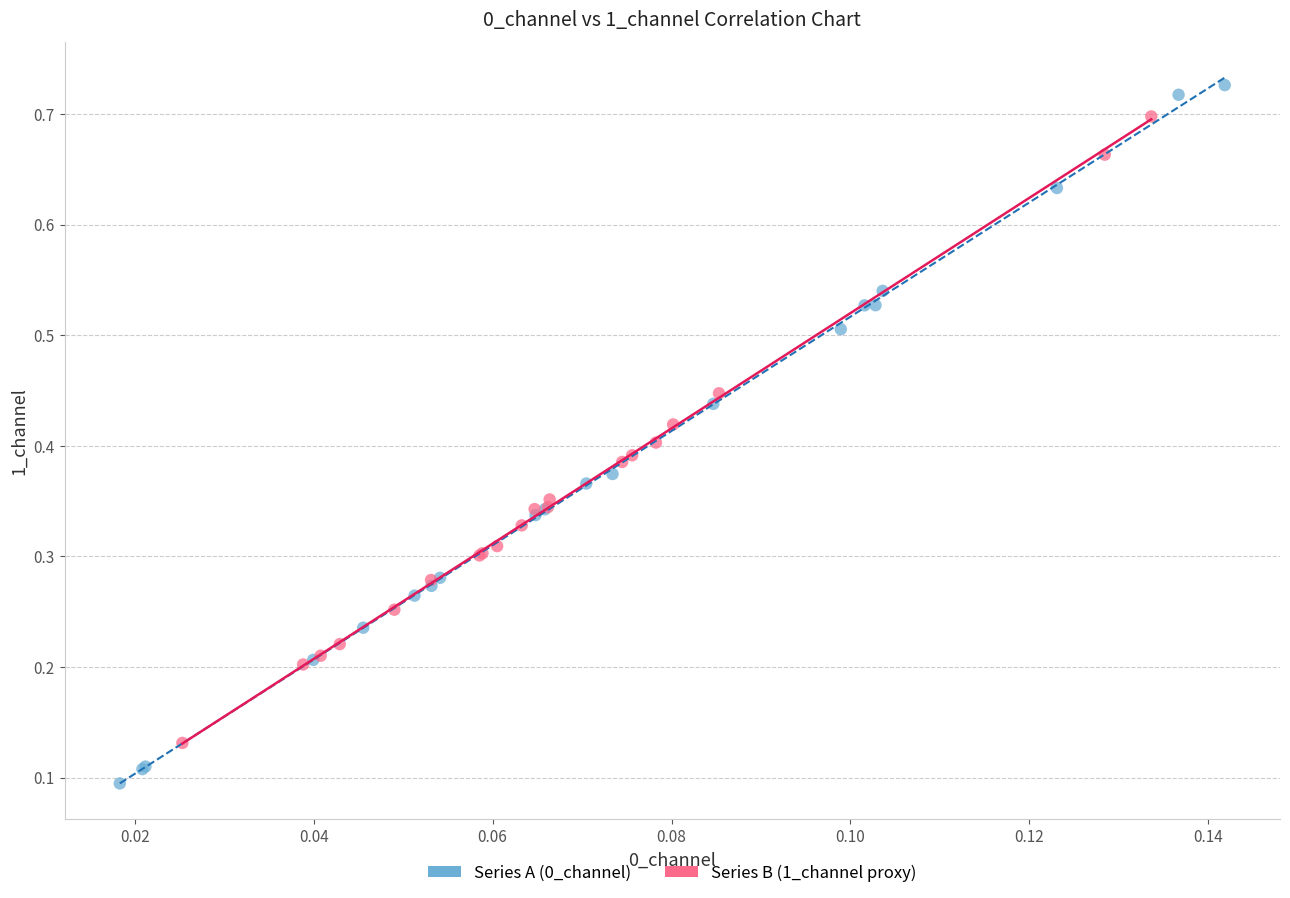

Which series contains the lowest Y value?

Series A (0_channel)